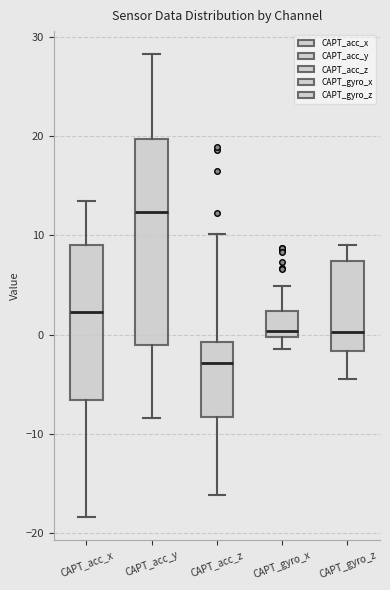

Which box's median line is the highest?

CAPT_acc_y